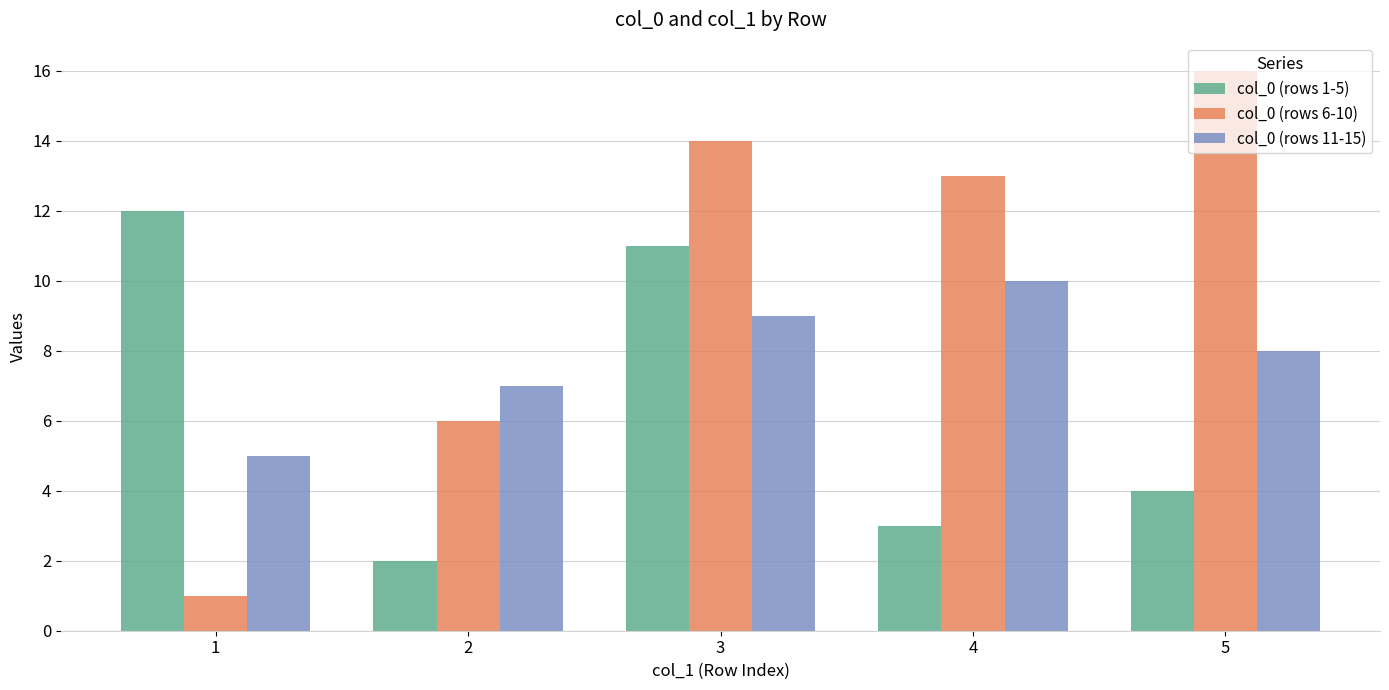

Which series has the largest total across all categories?

col_0 (rows 6-10)